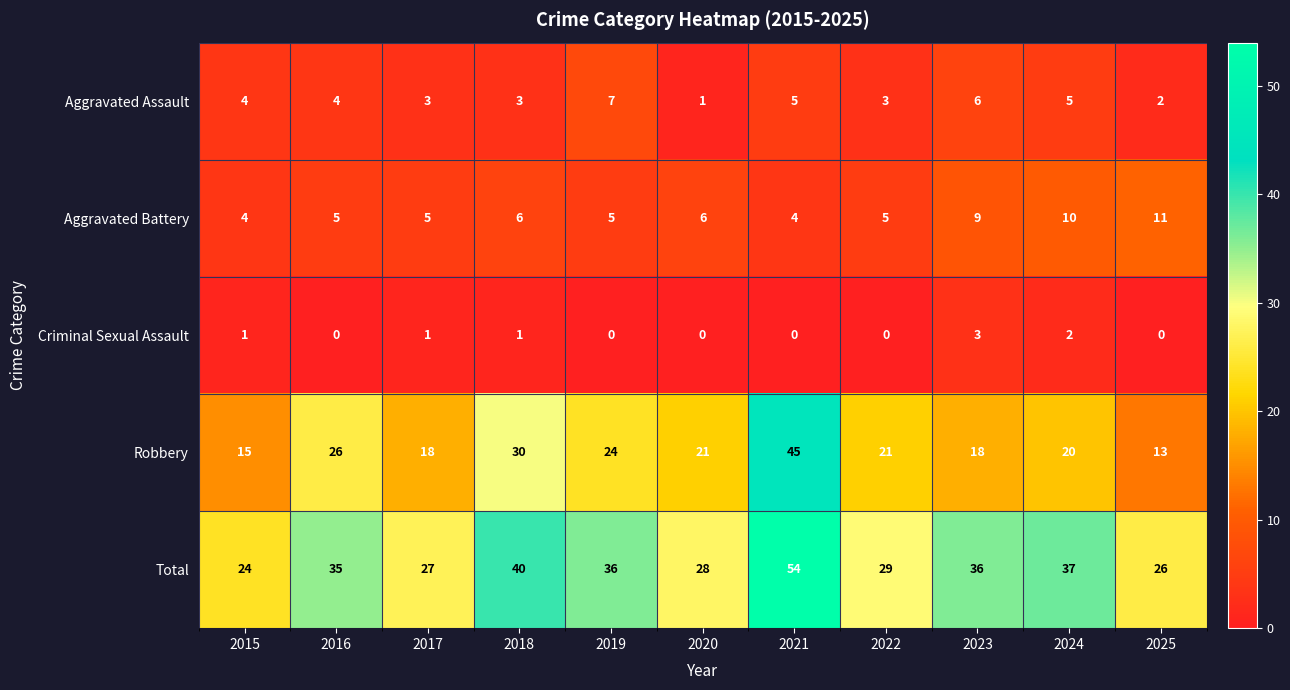

Between 2015 and 2020, which series saw the biggest shift?

Robbery